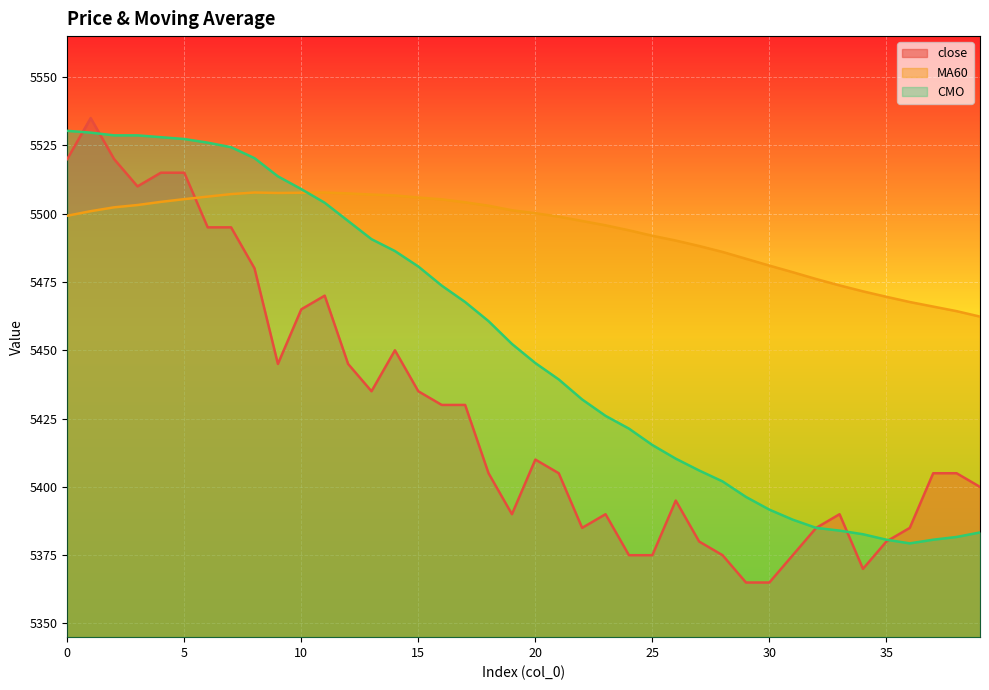

The CMO series shows 2811.7 at 10. True or false?

False